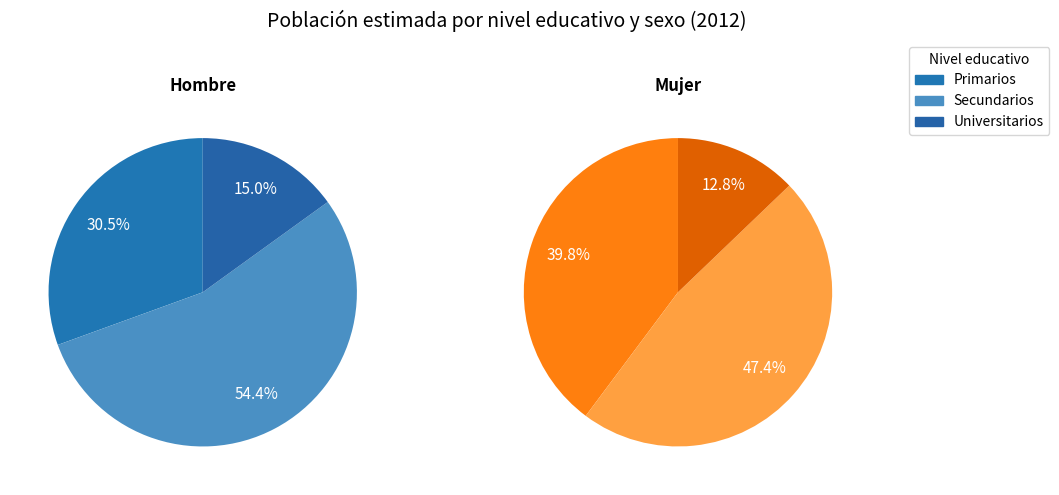

Do Universitarios and Primarios together represent more than half of the pie?

No